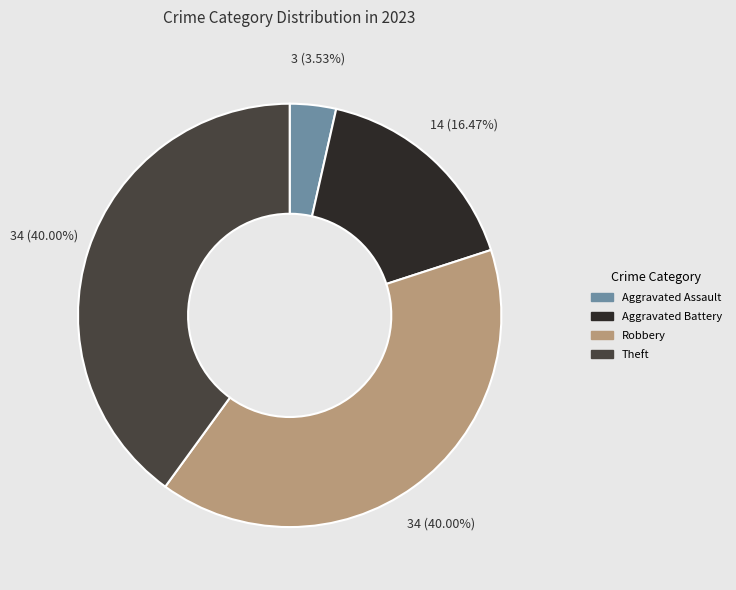

Between Aggravated Assault and Aggravated Battery, which is larger?

Aggravated Battery